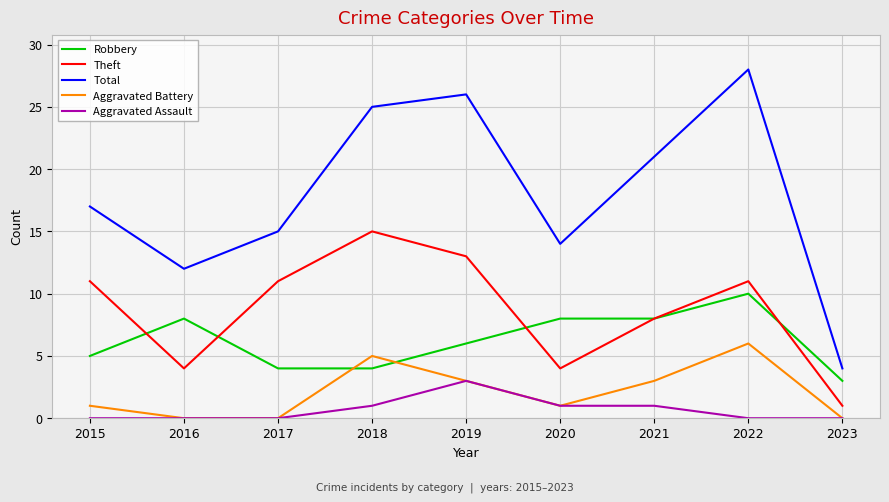

Is it true that Aggravated Battery equals 1 at 2019?

False